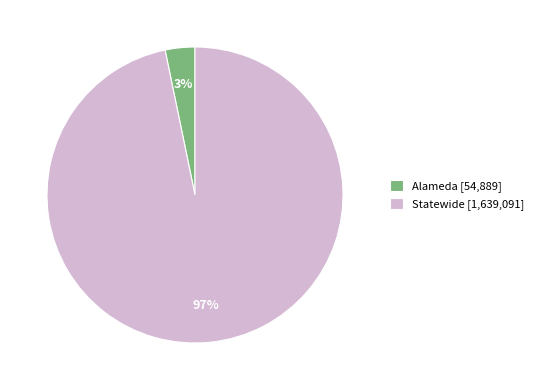

To the nearest percent, what is the combined percentage of Statewide and Alameda?

100%